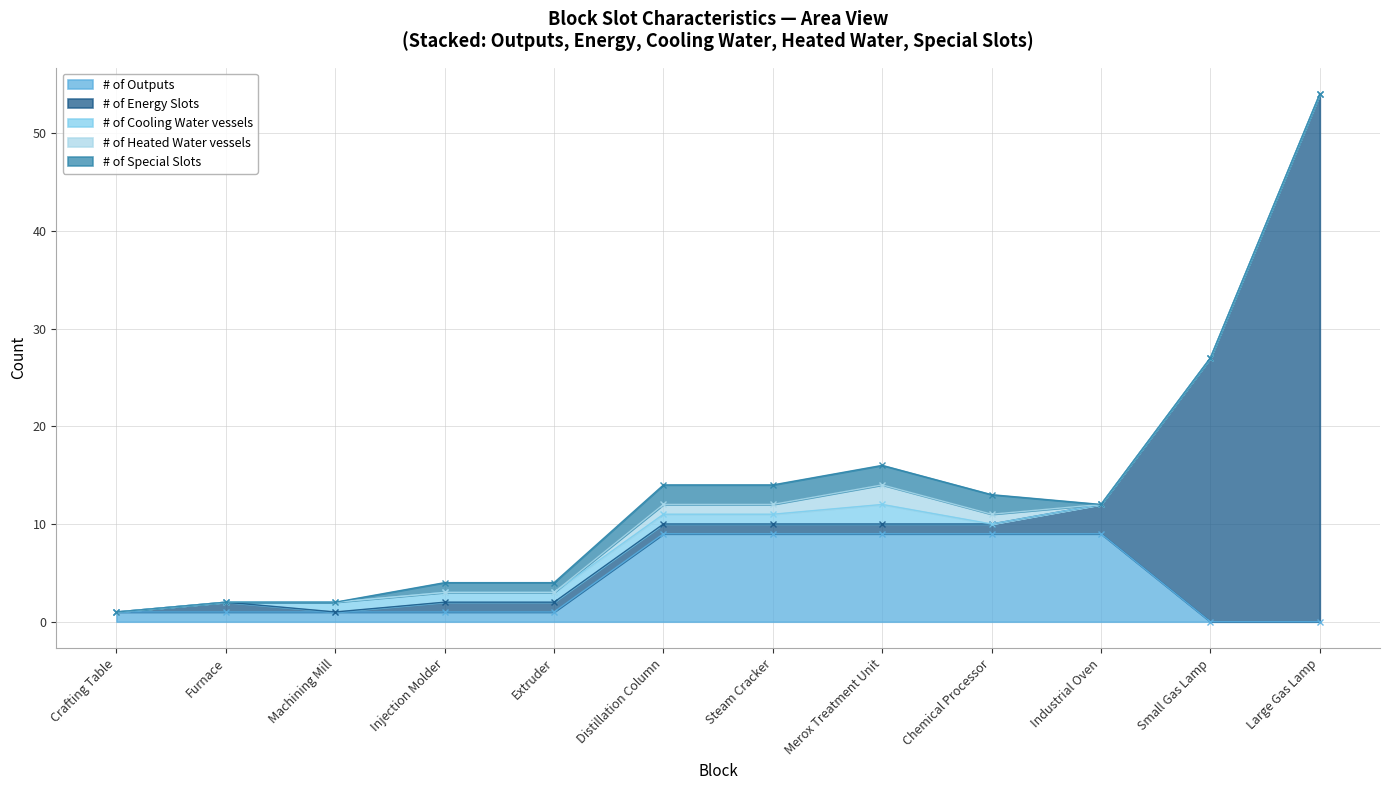

Where does the # of Outputs series first go above 1?

Distillation Column